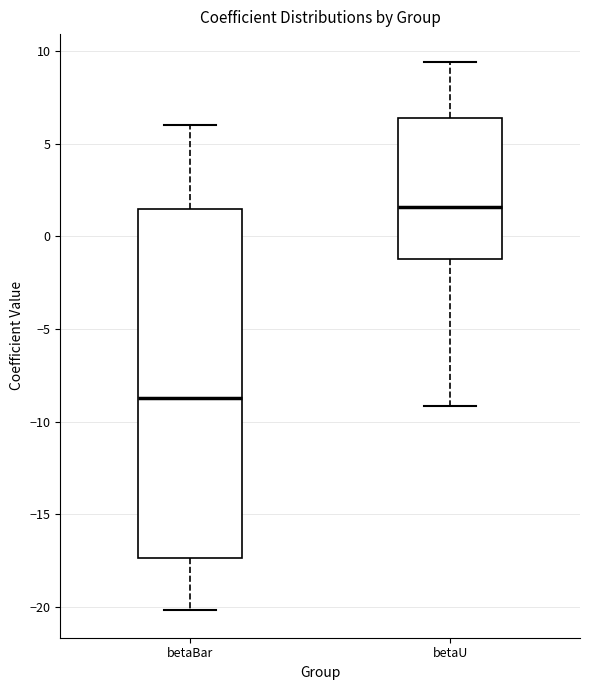

Reading left to right, transcribe this box plot: for each box, give where its median line is, the range the box spans, and where its two whiskers end, as read against the y-axis. The values are not printed on the chart, so give them approximately, as read against the axis.

betaBar: median -8.5, box -17.5 to 1.5, whiskers -20.0 to 6.0
betaU: median 1.5, box -1.0 to 6.5, whiskers -9.0 to 9.5